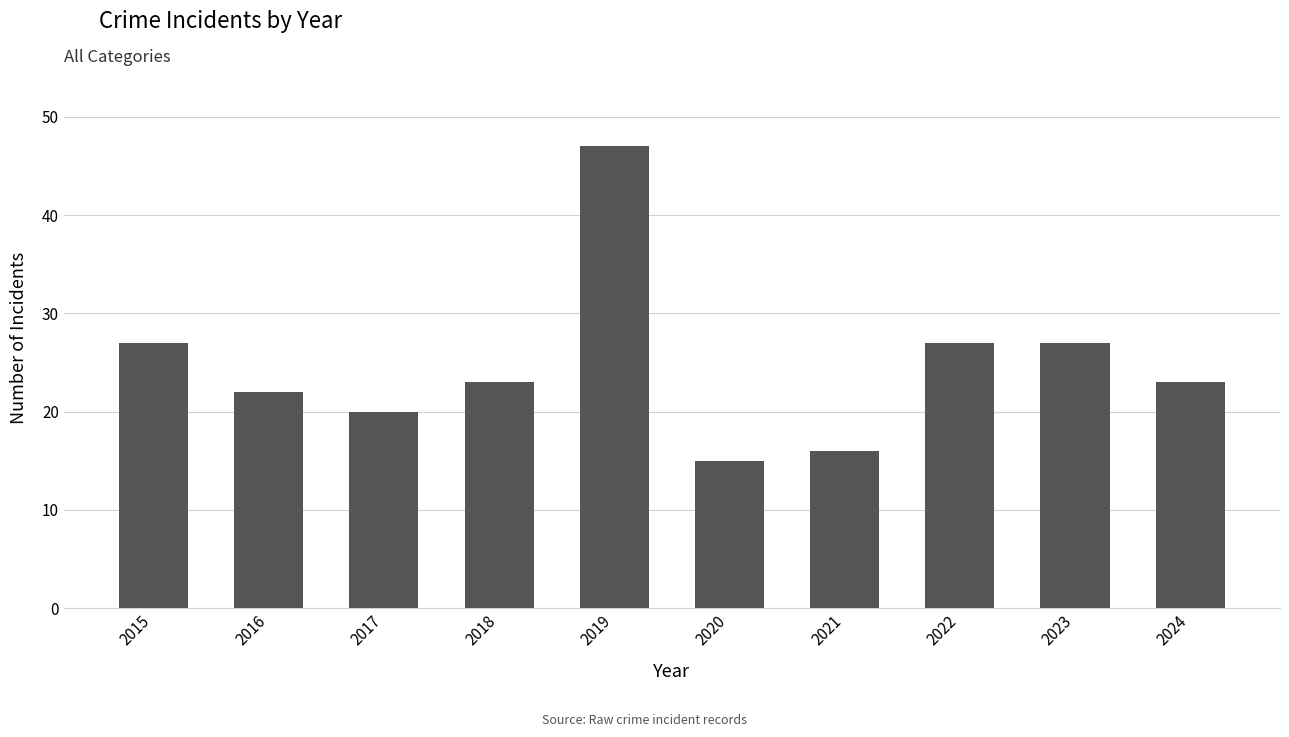

Which label corresponds to the largest value in the chart?

2019